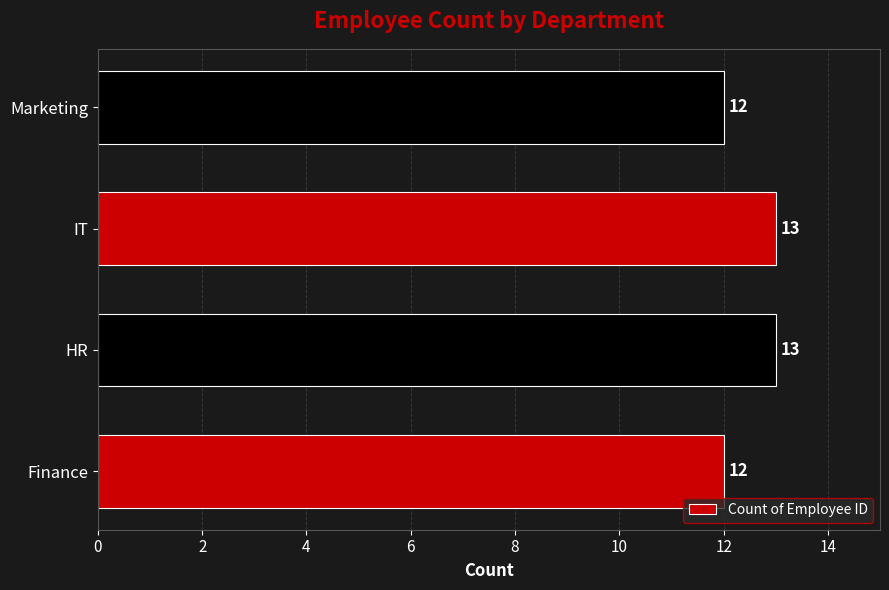

Reading bottom to top, transcribe all the data shown in this chart.

12	13	13	12